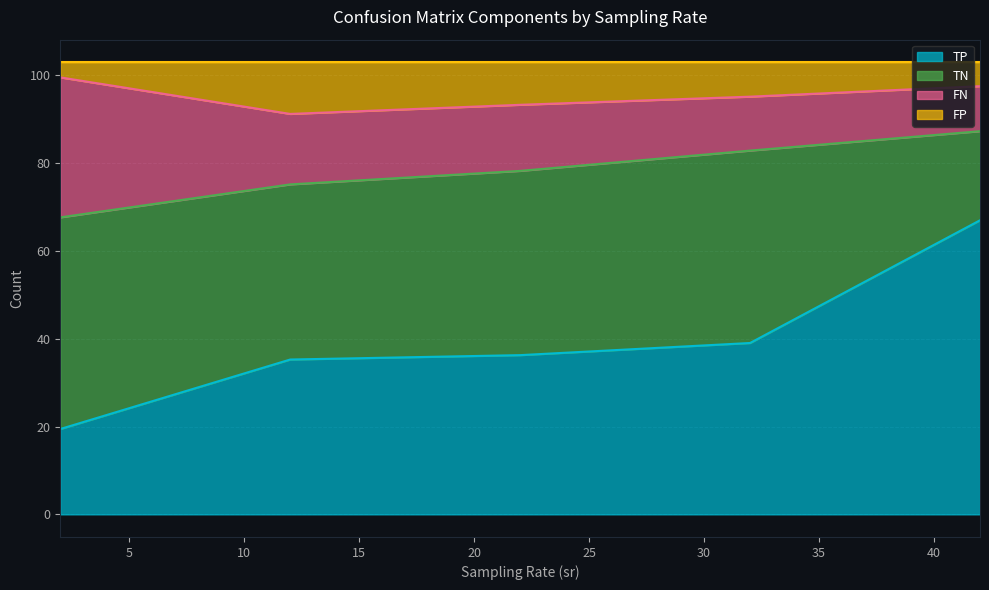

Is it true that TP equals 128.9 at 2?

False